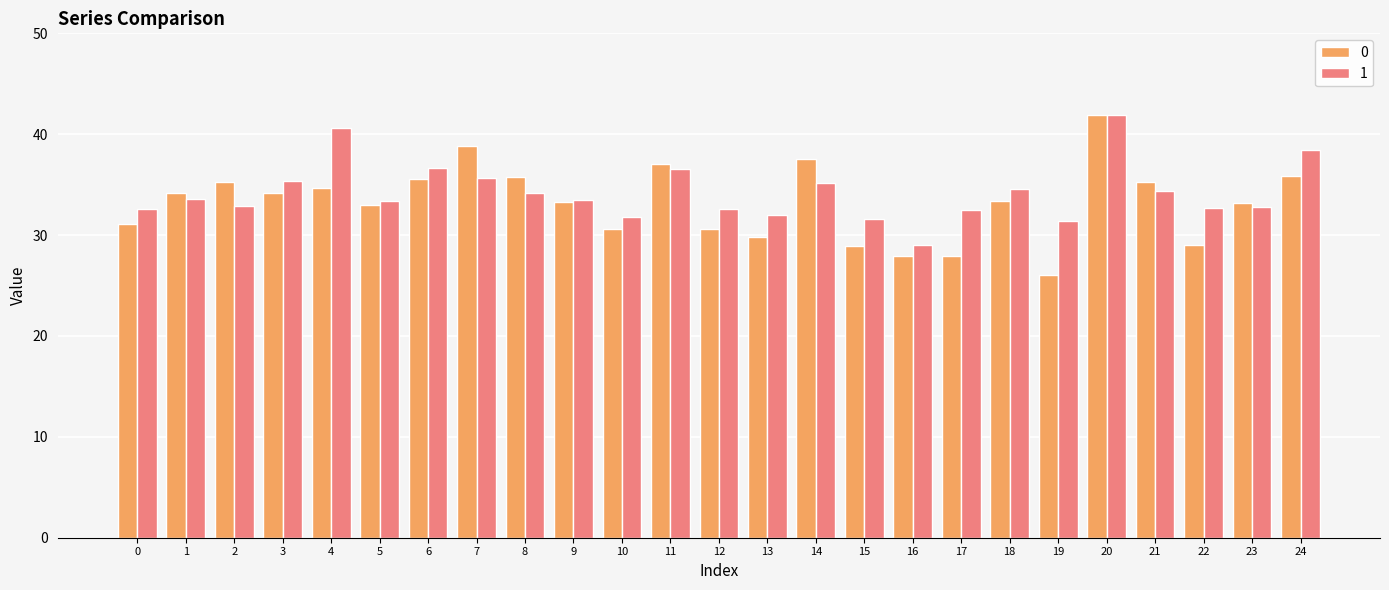

At 15, list the series in order from smallest to largest.

0, 1